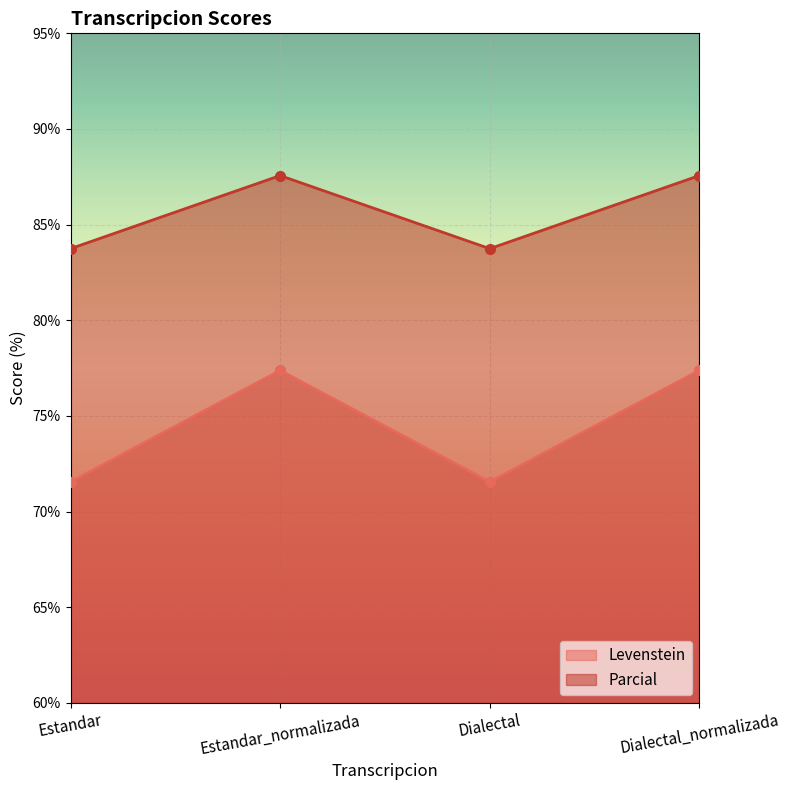

True or false: Parcial and Levenstein intersect in this chart.

False